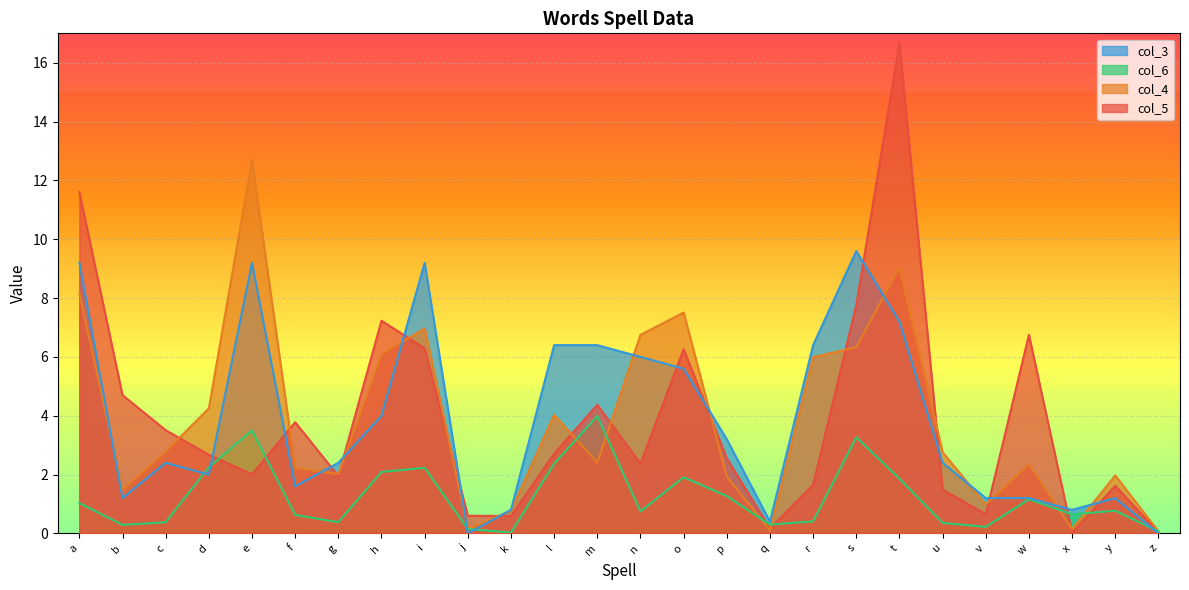

Is the value of col_3 at c greater than the value of col_6 at a?

Yes